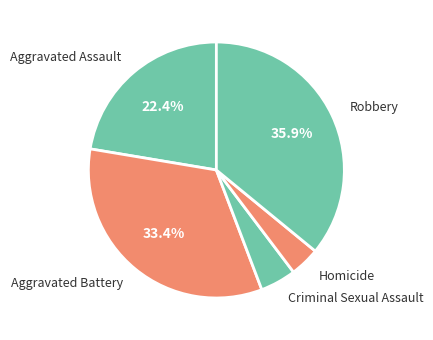

Between Criminal Sexual Assault and Aggravated Battery, which is larger?

Aggravated Battery